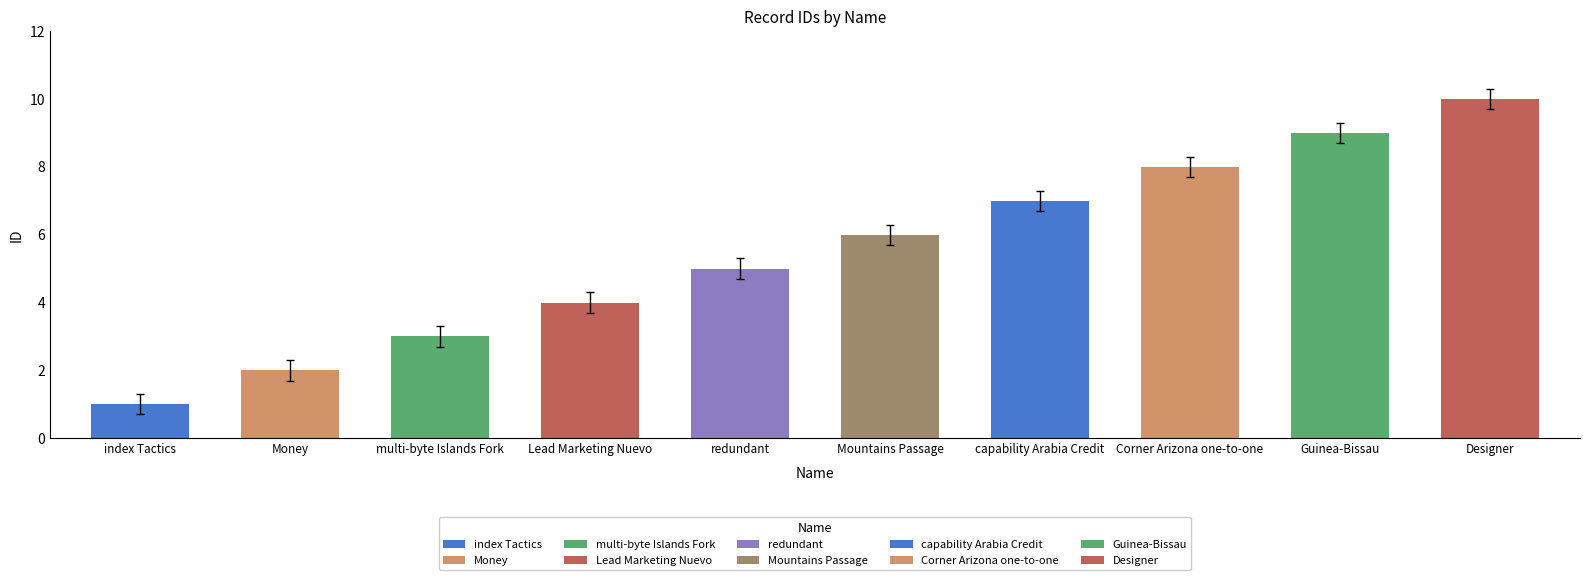

The value at multi-byte Islands Fork is 3. True or false?

True